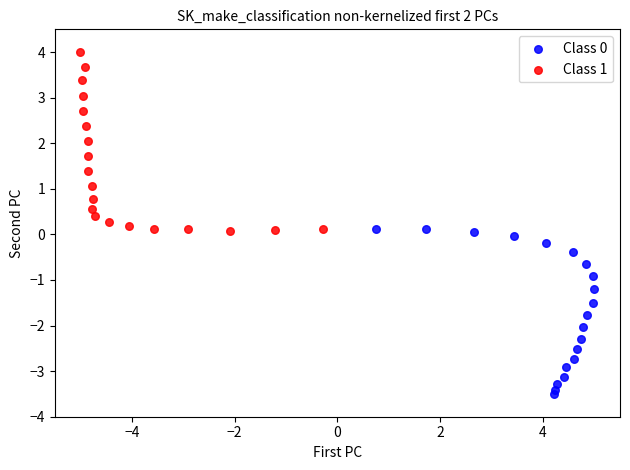

Which series has the largest Y range (max minus min)?

Class 1